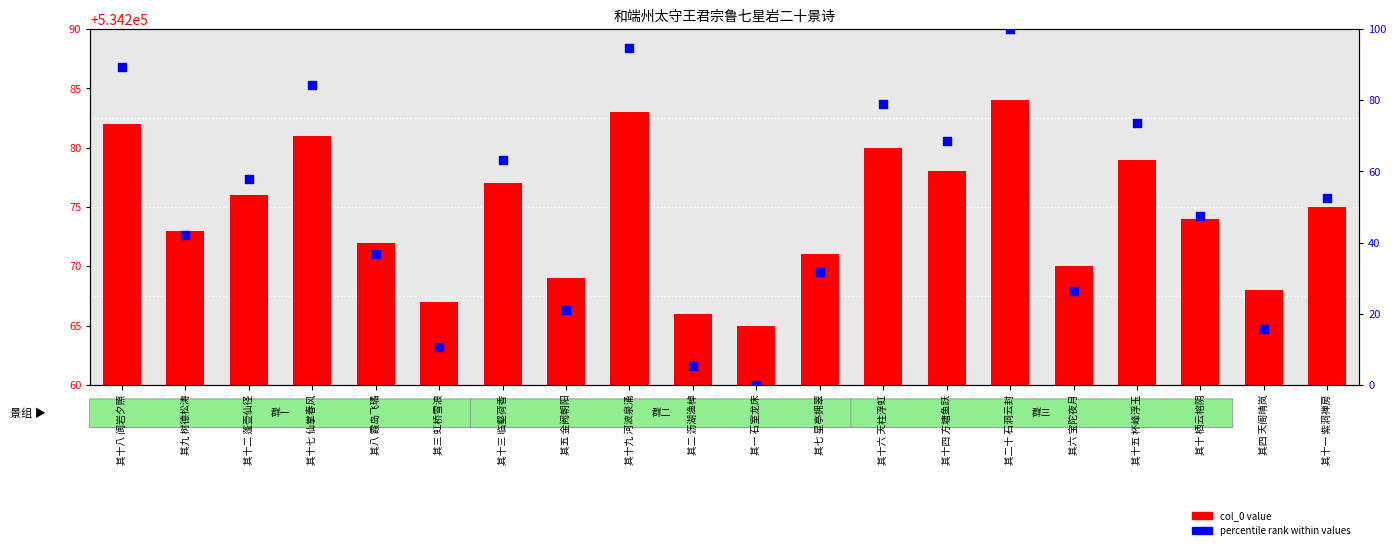

At which category is the sum across all series the highest?

其二十 石洞云封